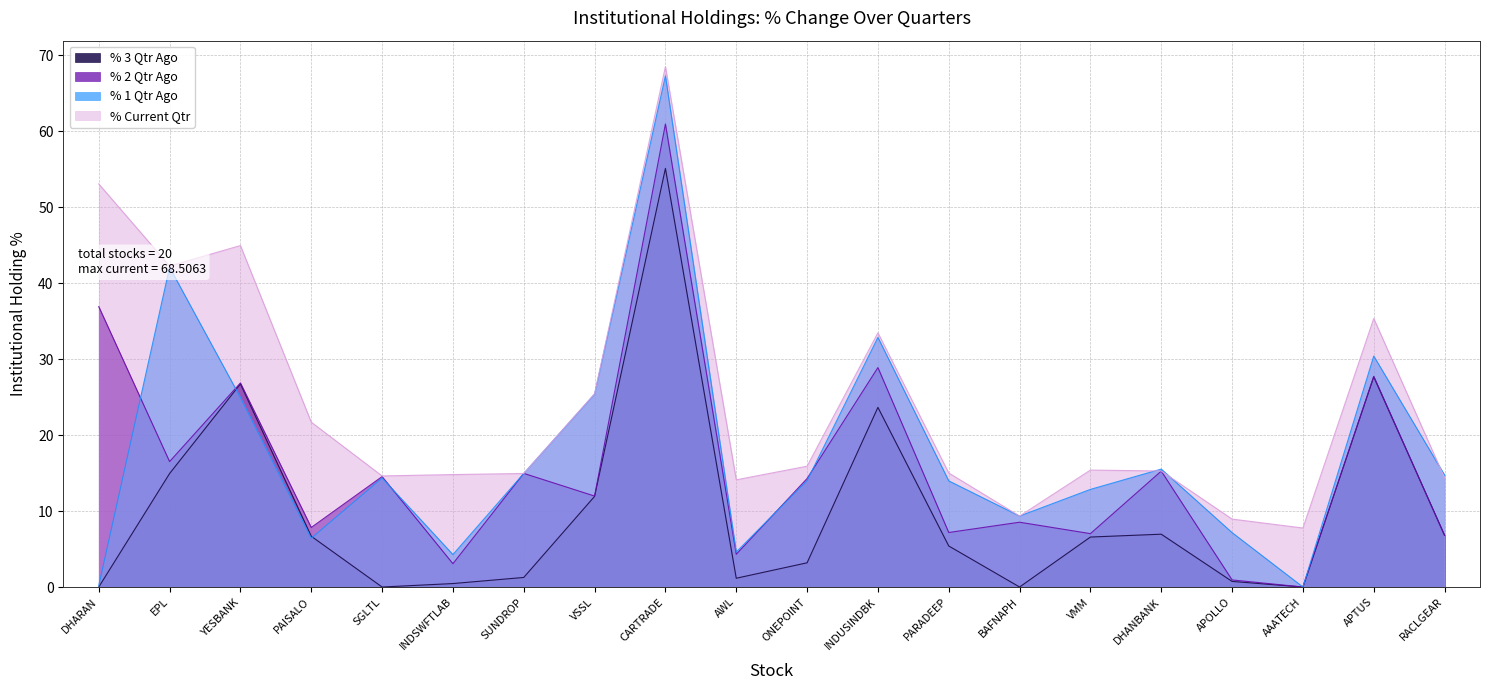

The % 1 Qtr Ago series shows 44.8 at INDUSINDBK. True or false?

False